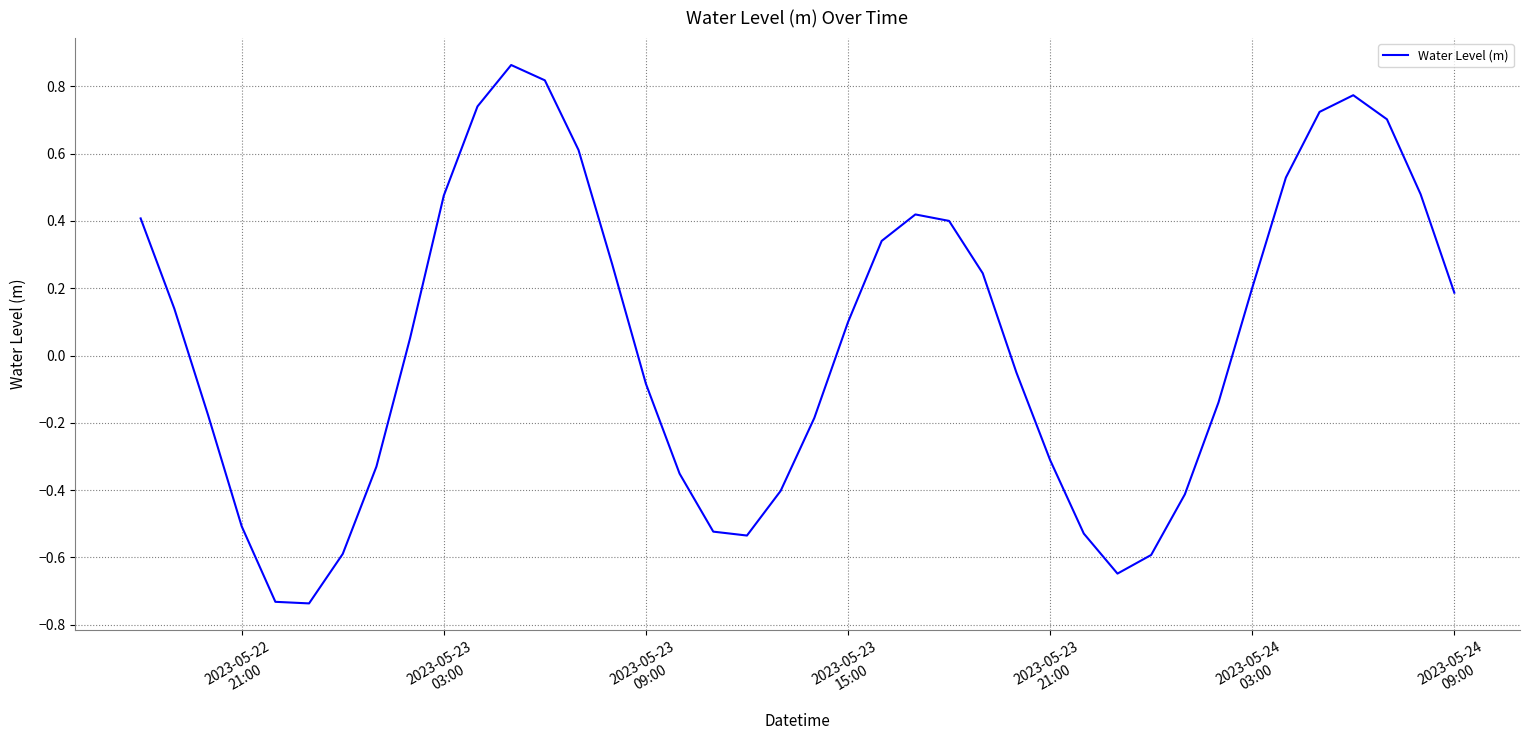

How many interior local valleys (lower than both neighbors) does the data have?

3